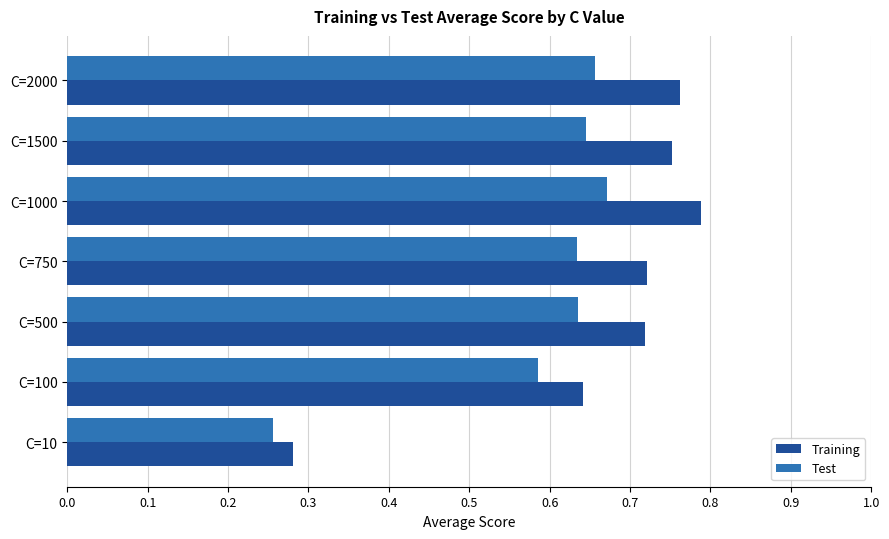

The Training series shows 0.1 at C=10. True or false?

False